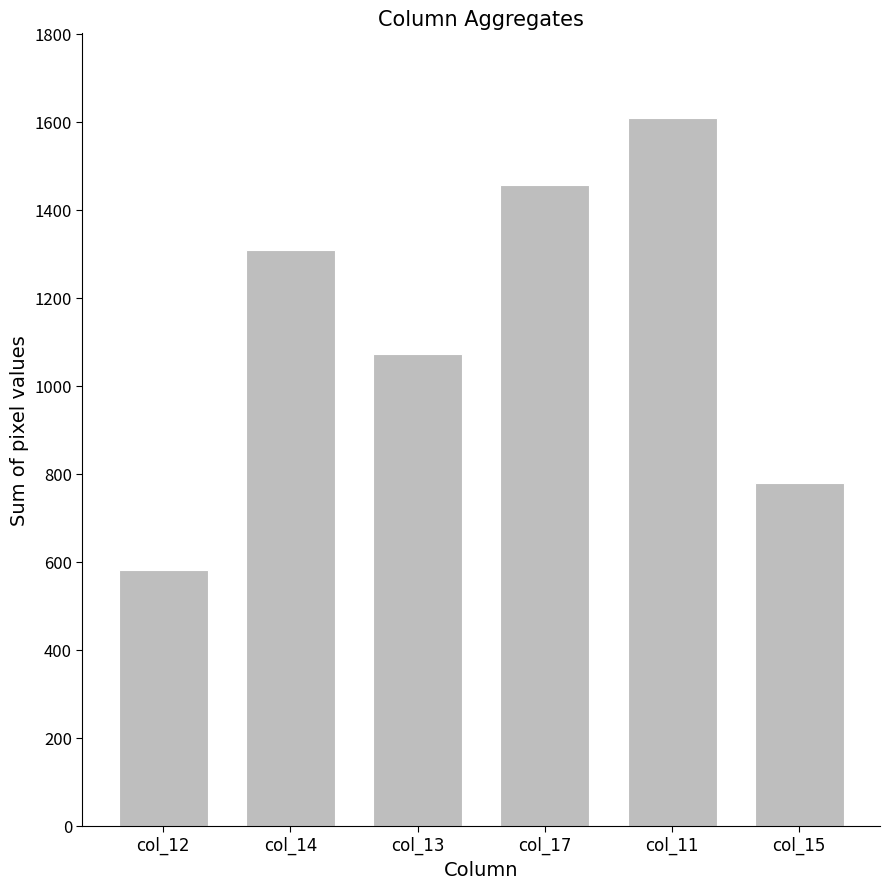

Which label corresponds to the largest value in the chart?

col_11